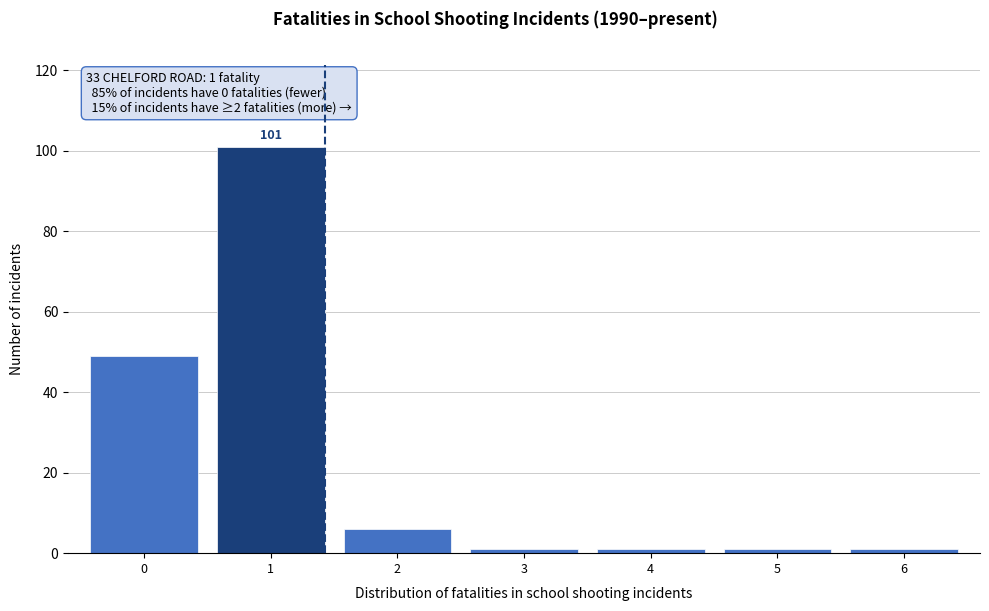

Over which range of the x-axis is the bar tallest?

0.5 to 1.5